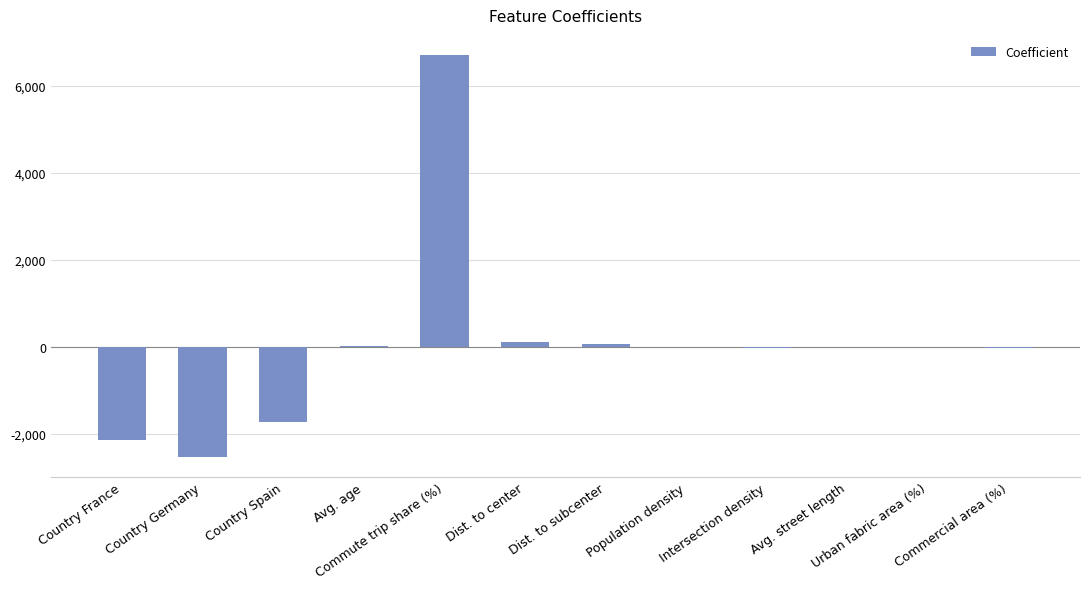

The chart shows a value of 5.1 at Avg. street length. True or false?

True